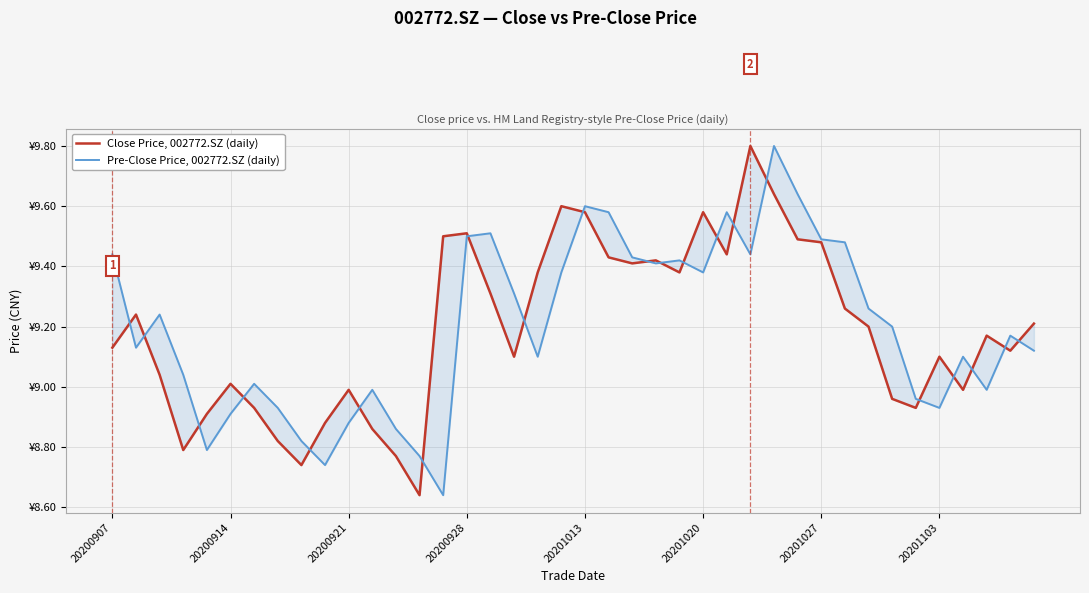

List the series in order of their peak value, highest first.

Close Price, 002772.SZ (daily), Pre-Close Price, 002772.SZ (daily)